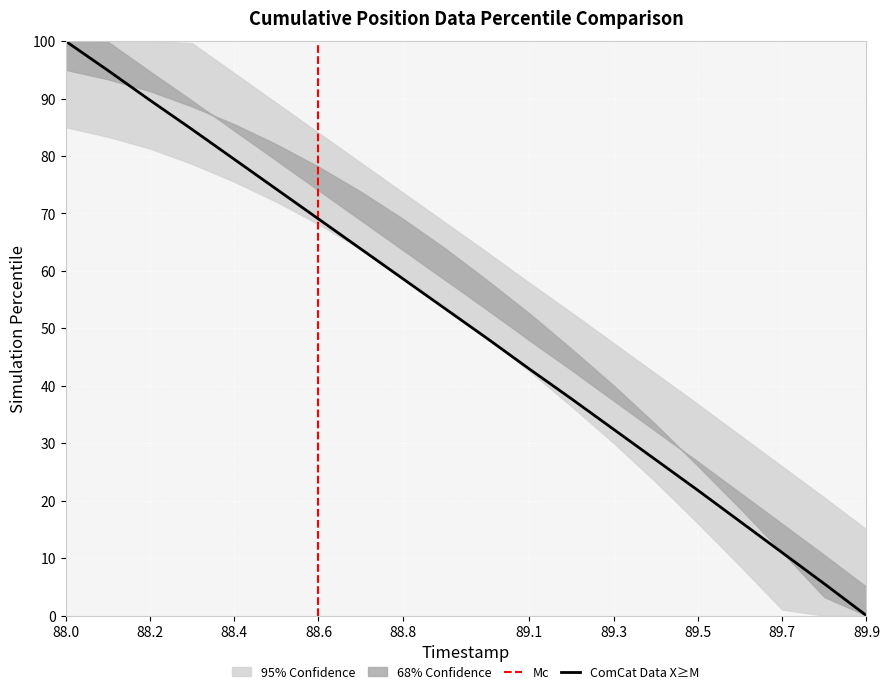

Rank the categories by value from highest to lowest.

88.0, 88.1, 88.2, 88.3, 88.4, 88.5, 88.6, 88.7, 88.8, 88.9, 89.0, 89.1, 89.2, 89.3, 89.4, 89.5, 89.6, 89.7, 89.8, 89.9